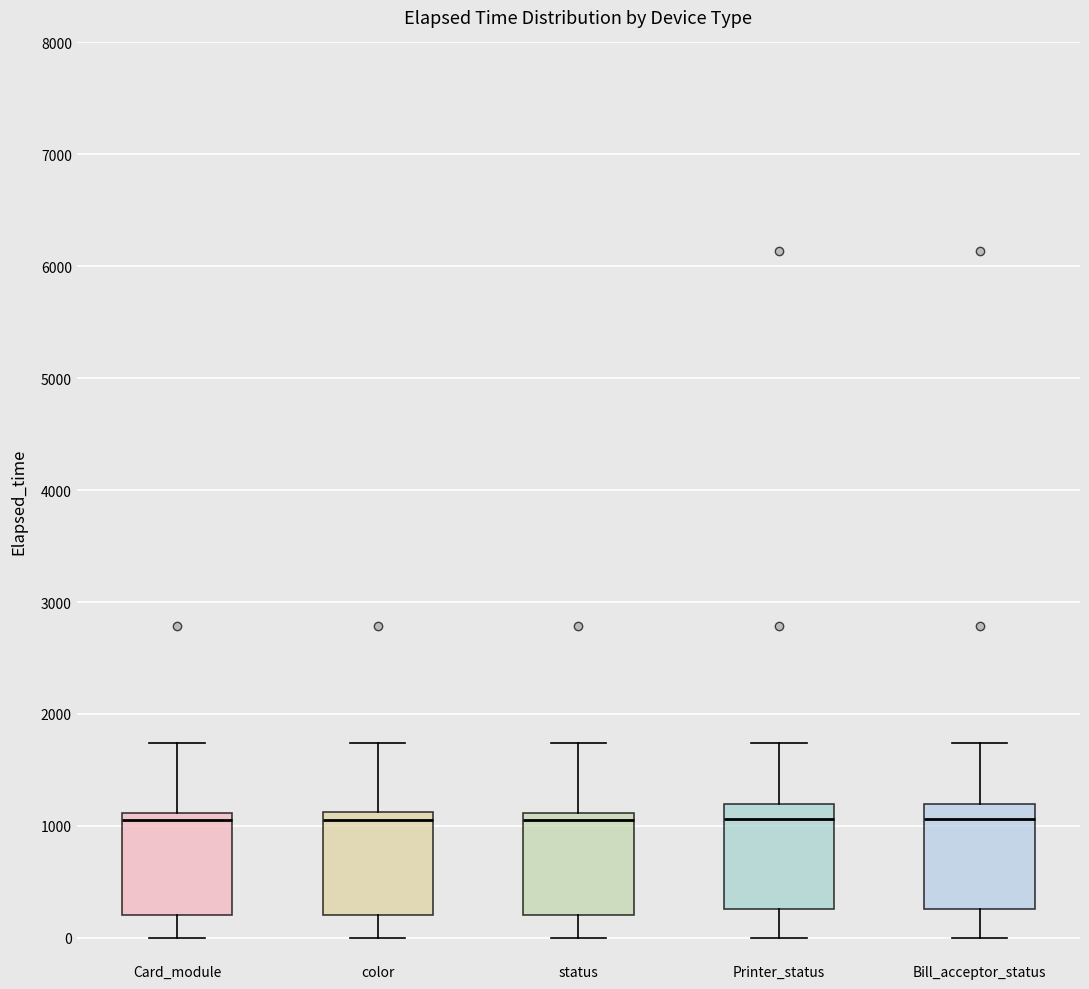

Reading left to right, read every box against the y-axis: the position of its median line, the range the box covers, and the ends of its whiskers. The values are not printed on the chart, so give them approximately, as read against the axis.

Card_module: median 1100 (just below the box's upper edge), box 200 to 1100, whiskers 0 to 1700
color: median 1100 (just below the box's upper edge), box 200 to 1100, whiskers 0 to 1700
status: median 1100 (just below the box's upper edge), box 200 to 1100, whiskers 0 to 1700
Printer_status: median 1100, box 300 to 1200, whiskers 0 to 1700
Bill_acceptor_status: median 1100, box 300 to 1200, whiskers 0 to 1700